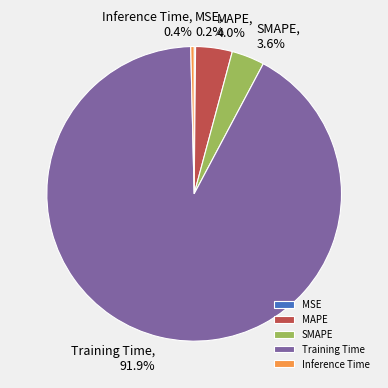

What is the largest slice in the pie chart?

Training Time